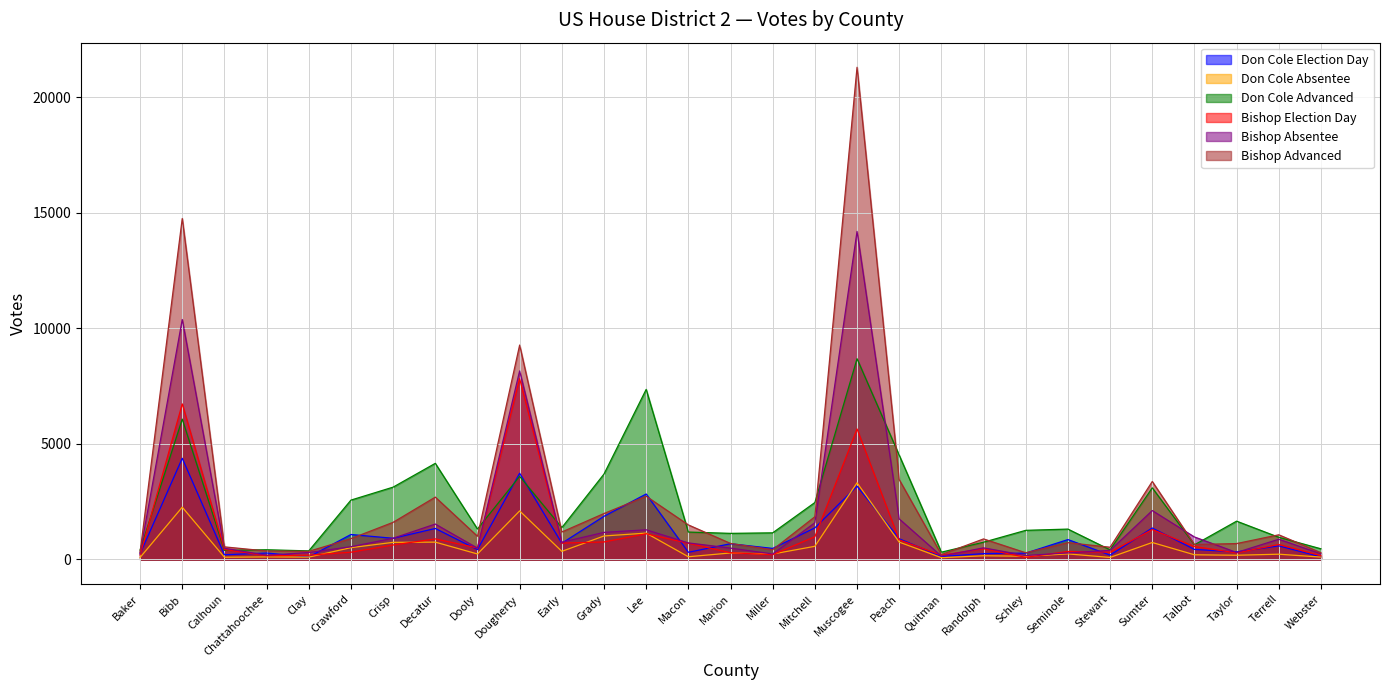

Between which two adjacent categories do Bishop Advanced and Don Cole Election Day first intersect?

Clay and Crawford